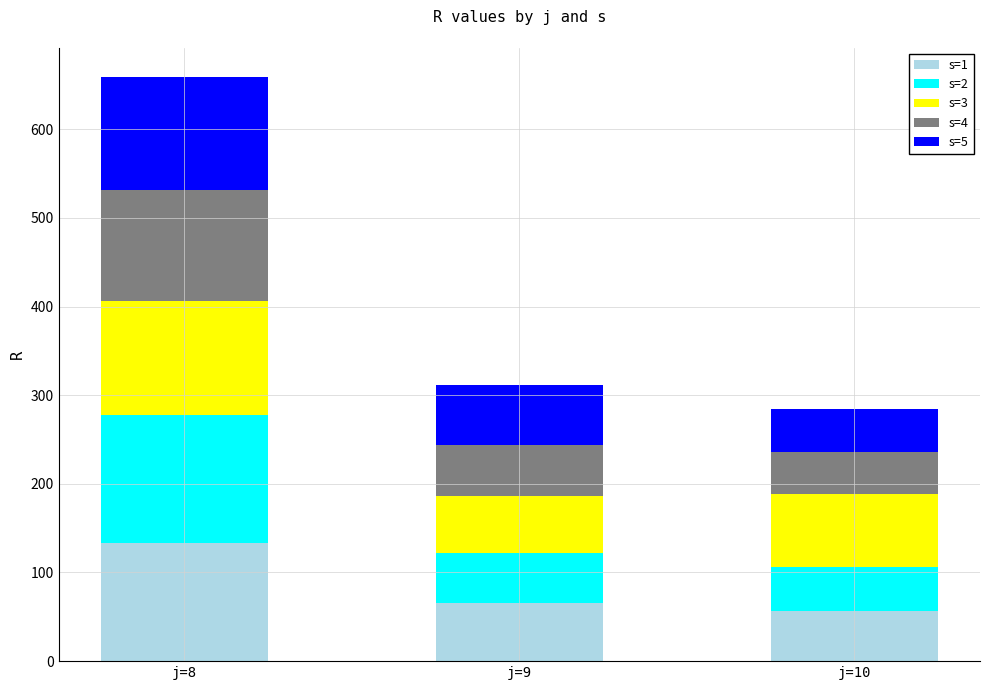

What is the maximum value for s=1?

133